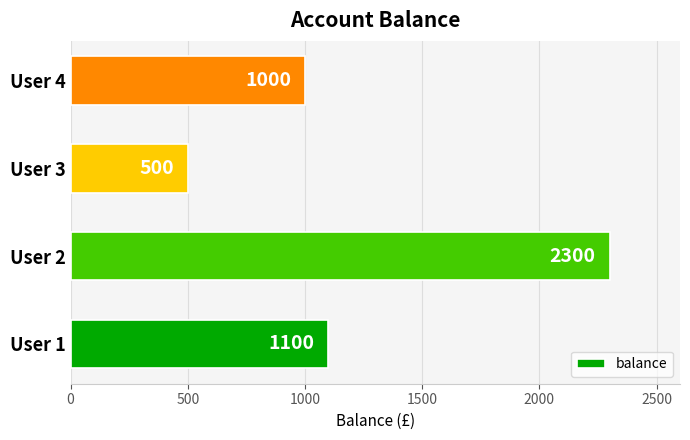

Reading bottom to top, extract all data points from this chart.

User 1=1100	User 2=2300	User 3=500	User 4=1000